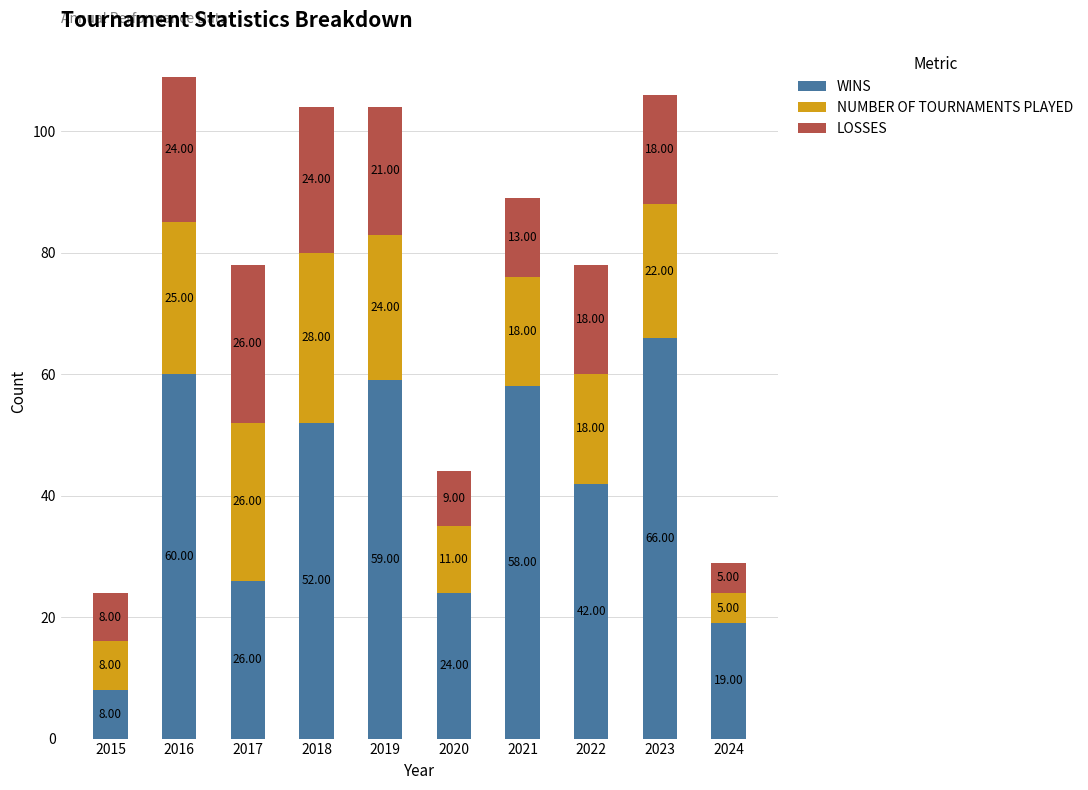

What is the difference between the maximum and minimum values in the WINS series?

58